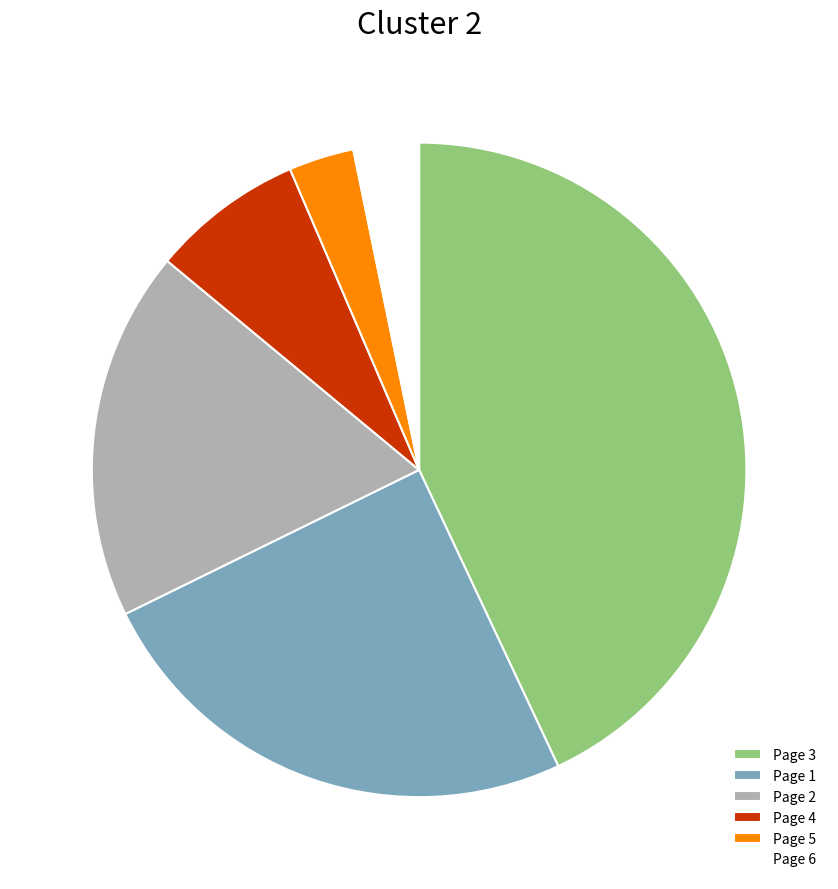

Is Page 5 the majority of the pie?

No